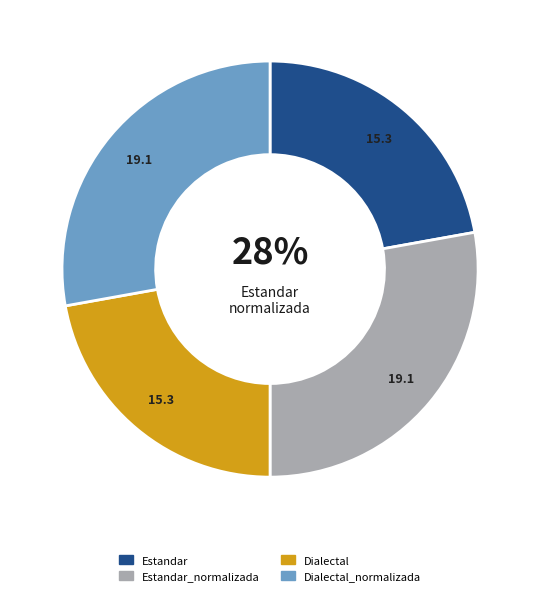

Is it true that Estandar_normalizada is 28% of the pie?

True